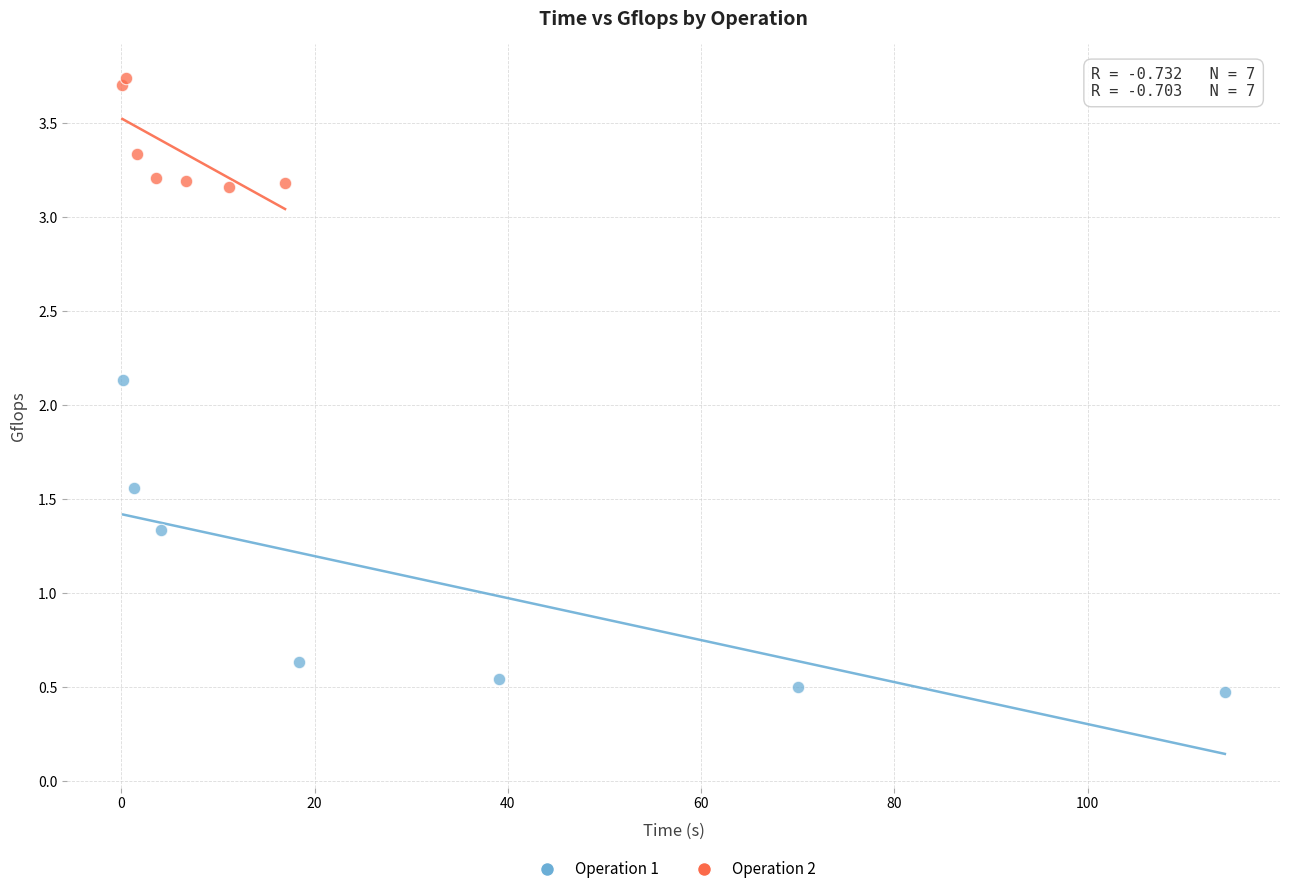

Which series has the widest spread of Y values?

Operation 1